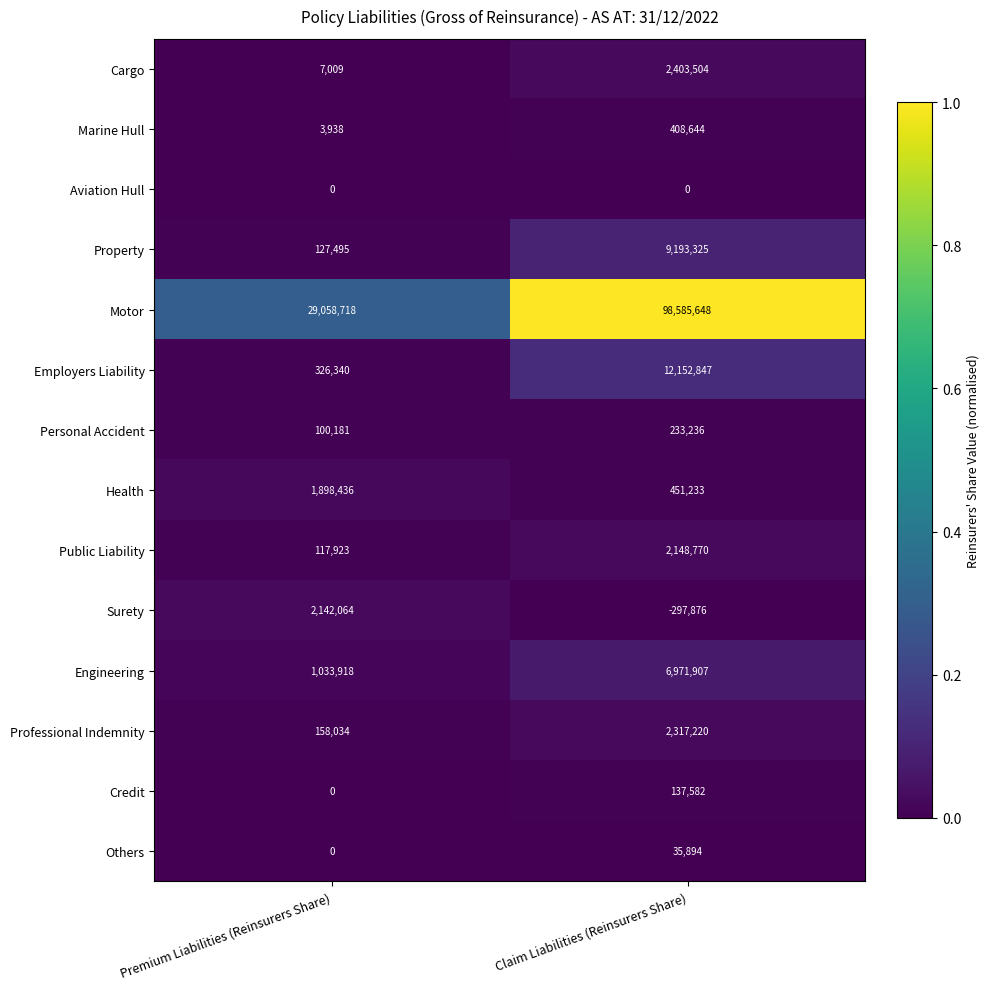

Between Premium Liabilities (Reinsurers Share) and Claim Liabilities (Reinsurers Share), which series saw the biggest shift?

Motor